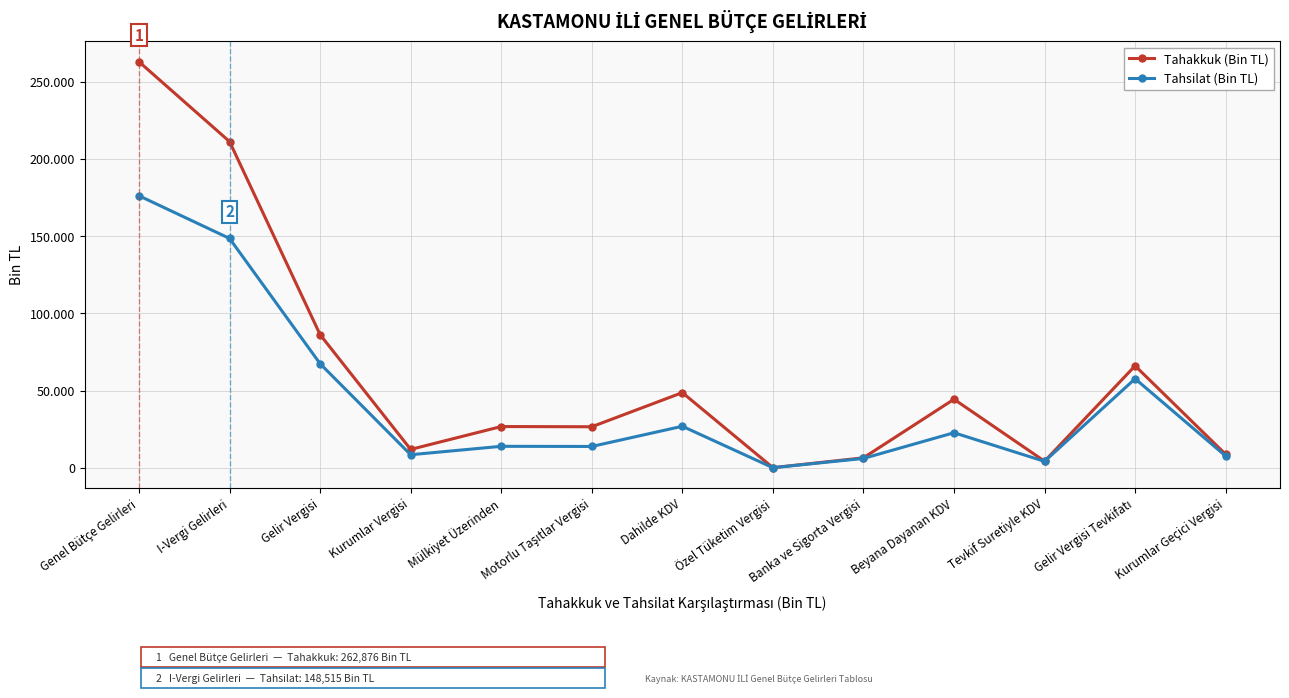

What is the difference between the highest and lowest values at Motorlu Taşıtlar Vergisi?

12757